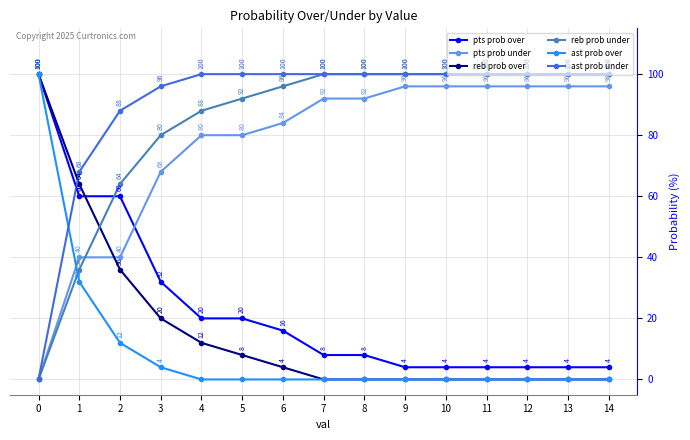

True or false: reb prob over has more than 2 interior local peaks.

False